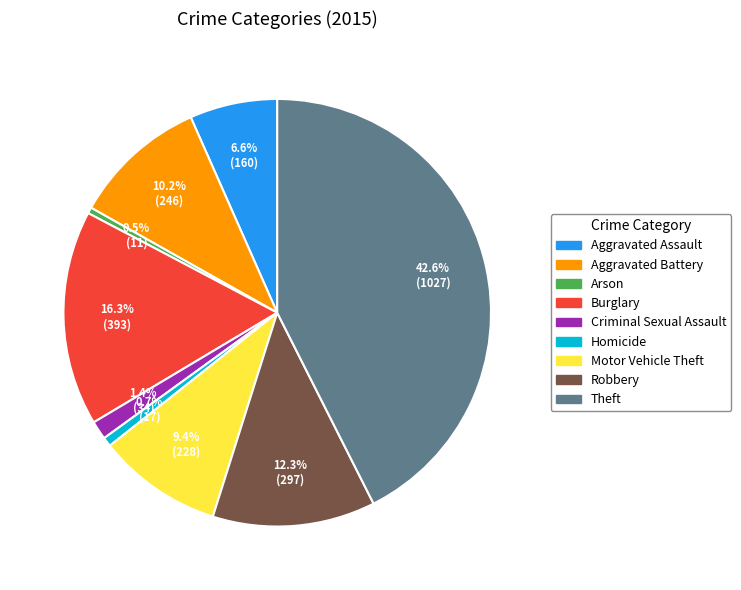

Which category has the biggest portion of the pie?

Theft